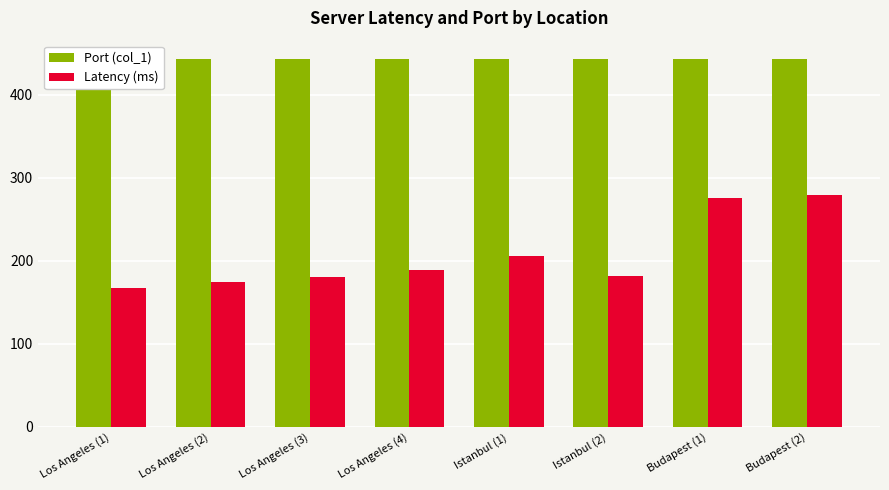

The value of Latency (ms) at Istanbul (2) is 182. True or false?

True